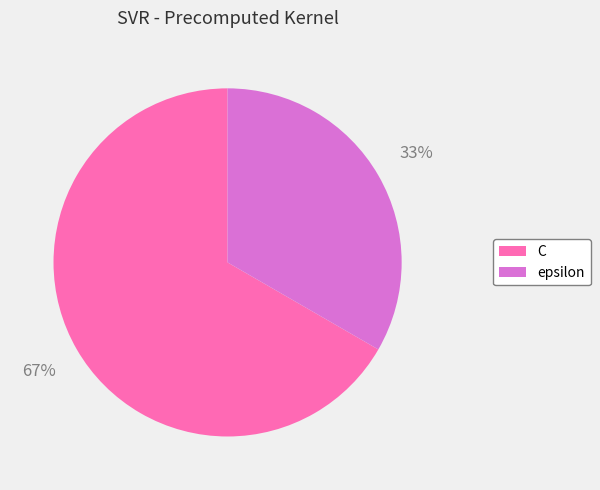

Which has a higher value, C or epsilon?

C